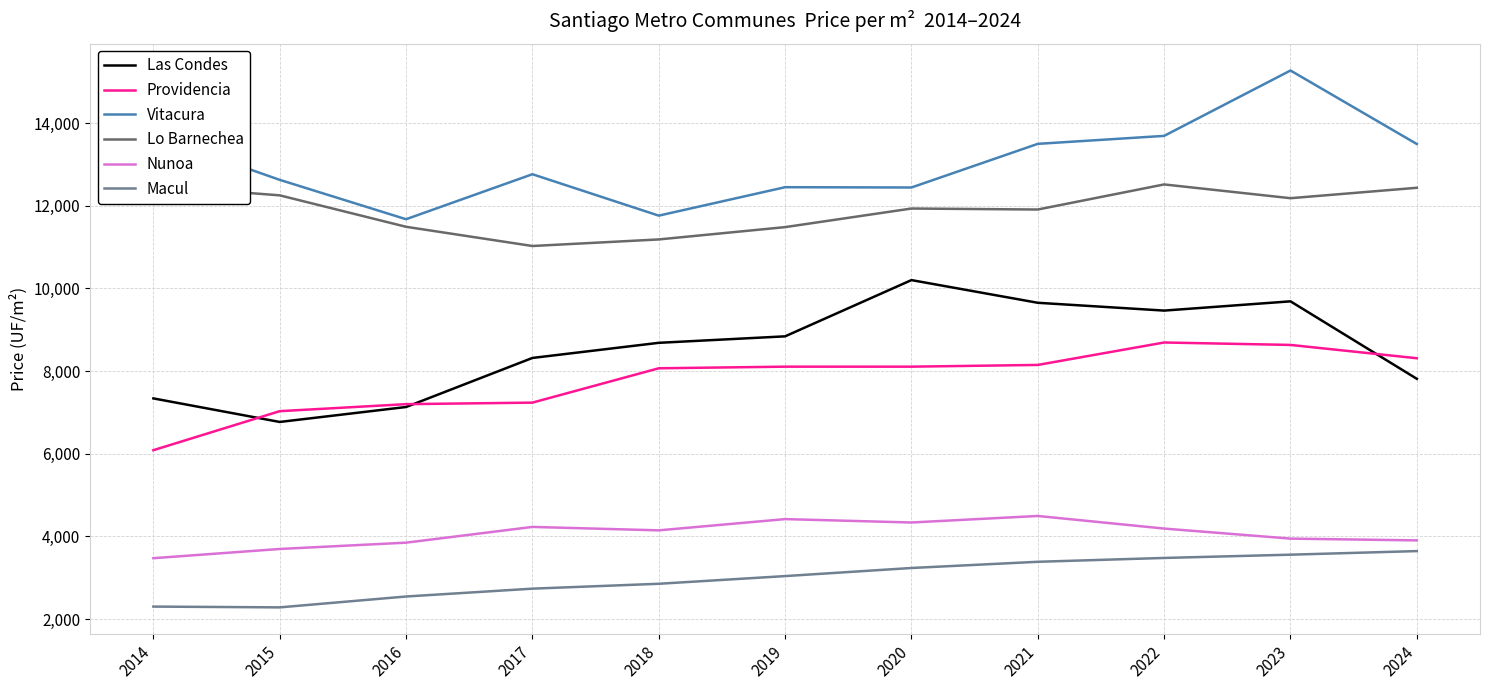

Rank the series at 2018 from lowest to highest value.

Macul, Nunoa, Providencia, Las Condes, Lo Barnechea, Vitacura